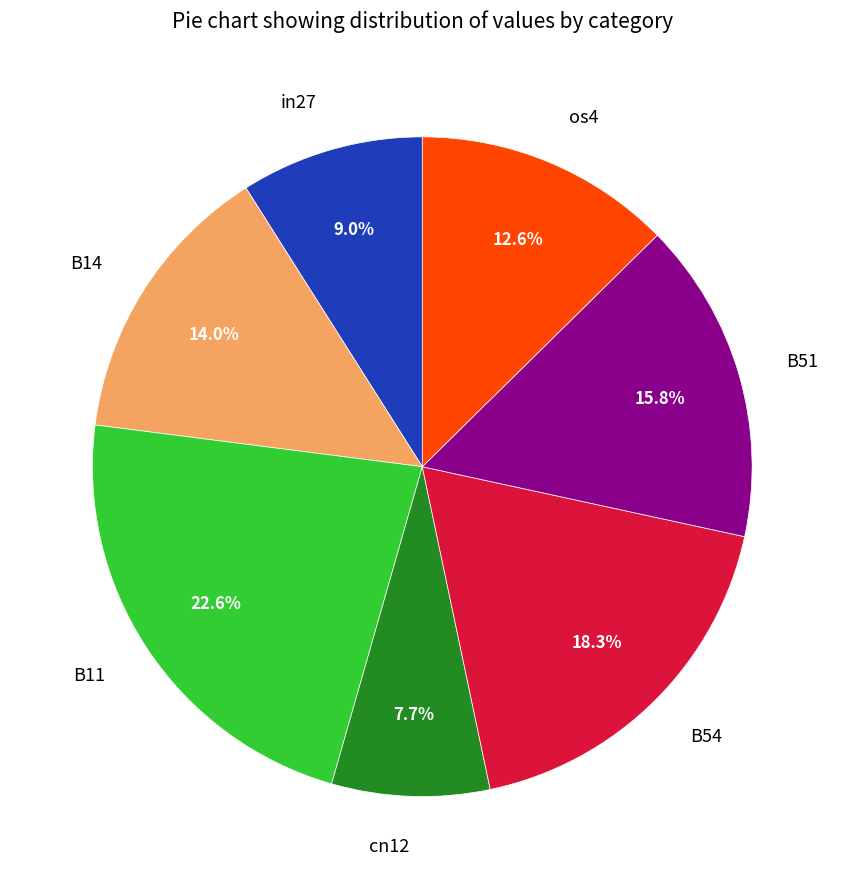

Which category has the biggest portion of the pie?

B11